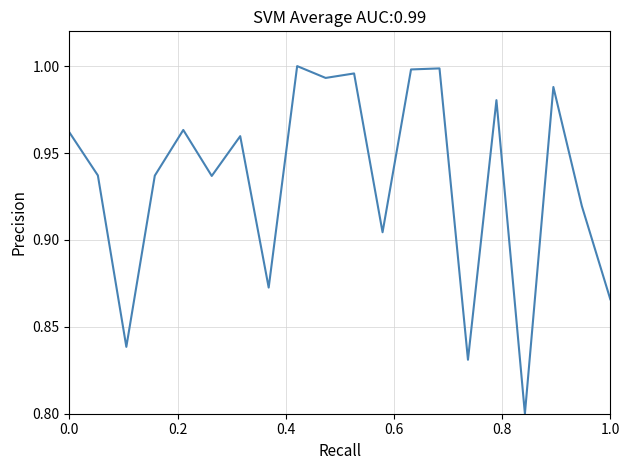

How many series are shown in this chart?

1